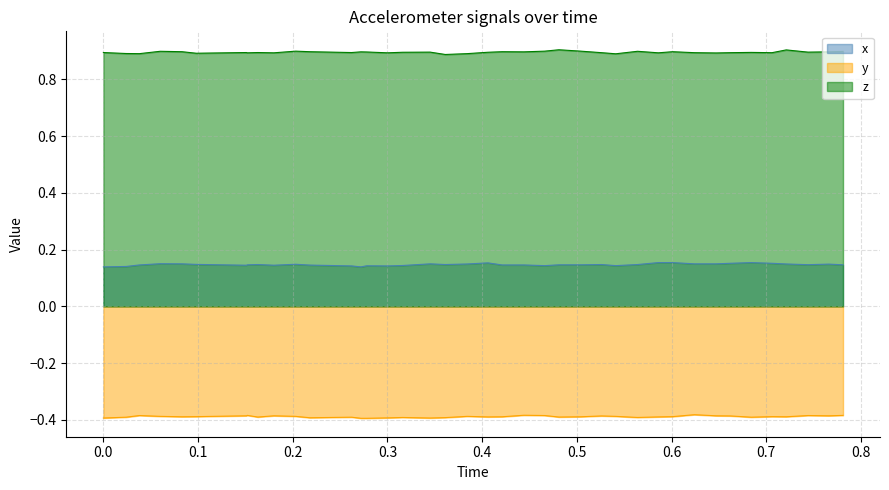

True or false: z and y intersect in this chart.

False